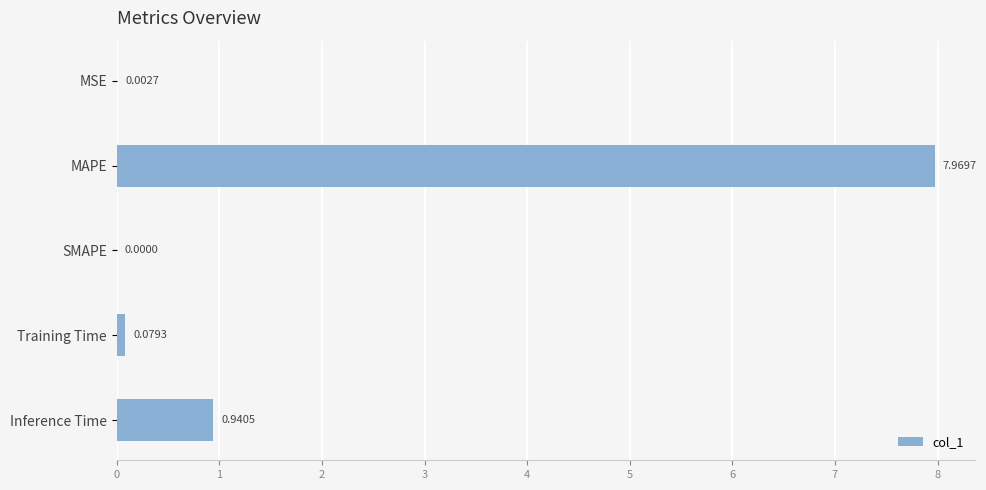

Which category has the highest value across all series?

MAPE